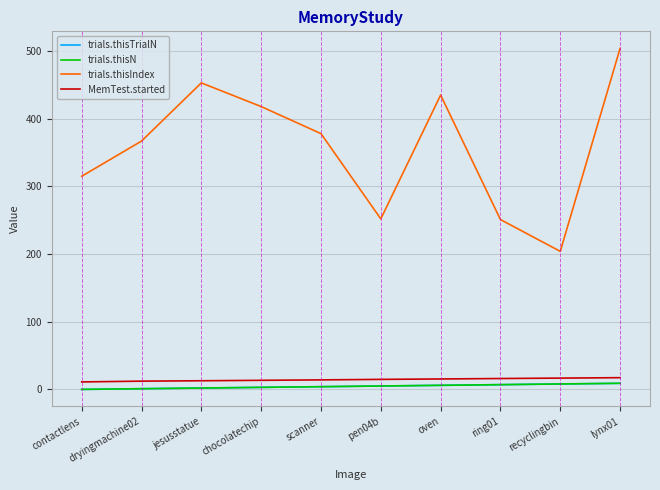

Is this an area chart (filled region under the line)?

No